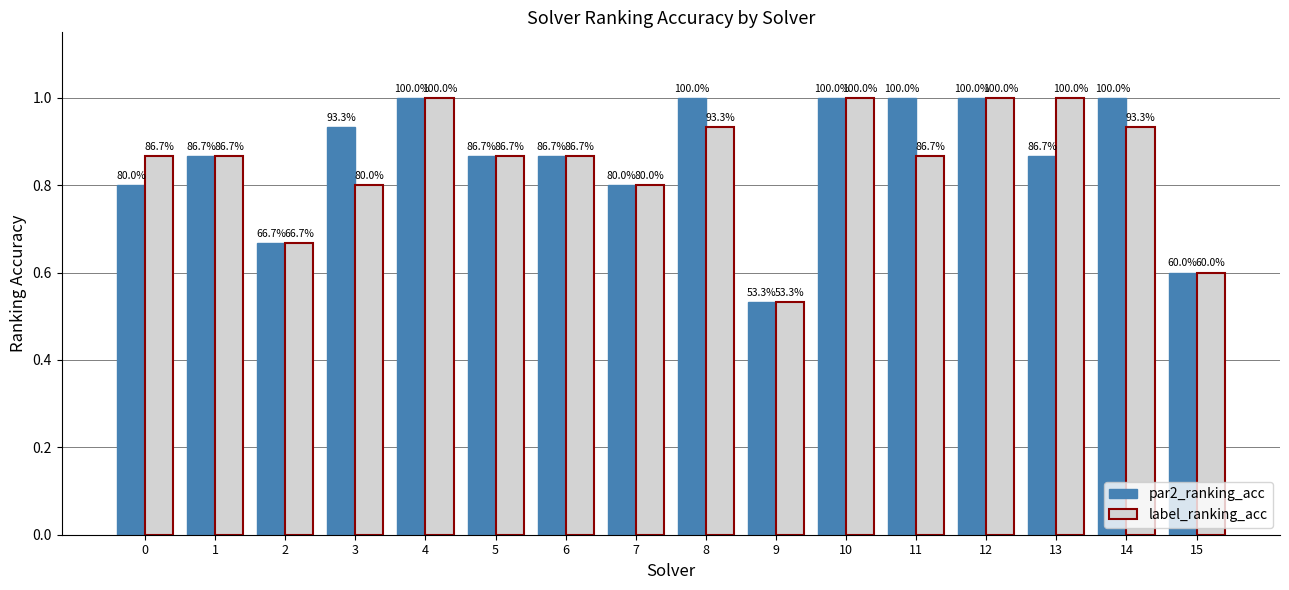

True or false: par2_ranking_acc has a value of 1.0 at 14.

True